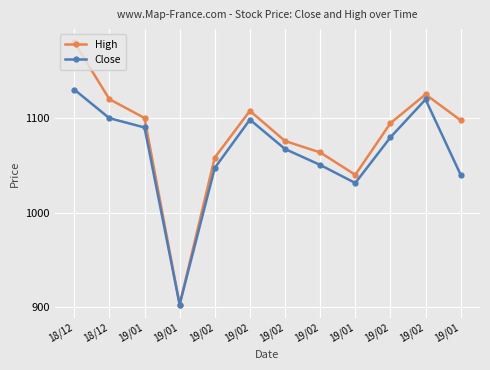

Which category has the highest value in the Close series?

18/12